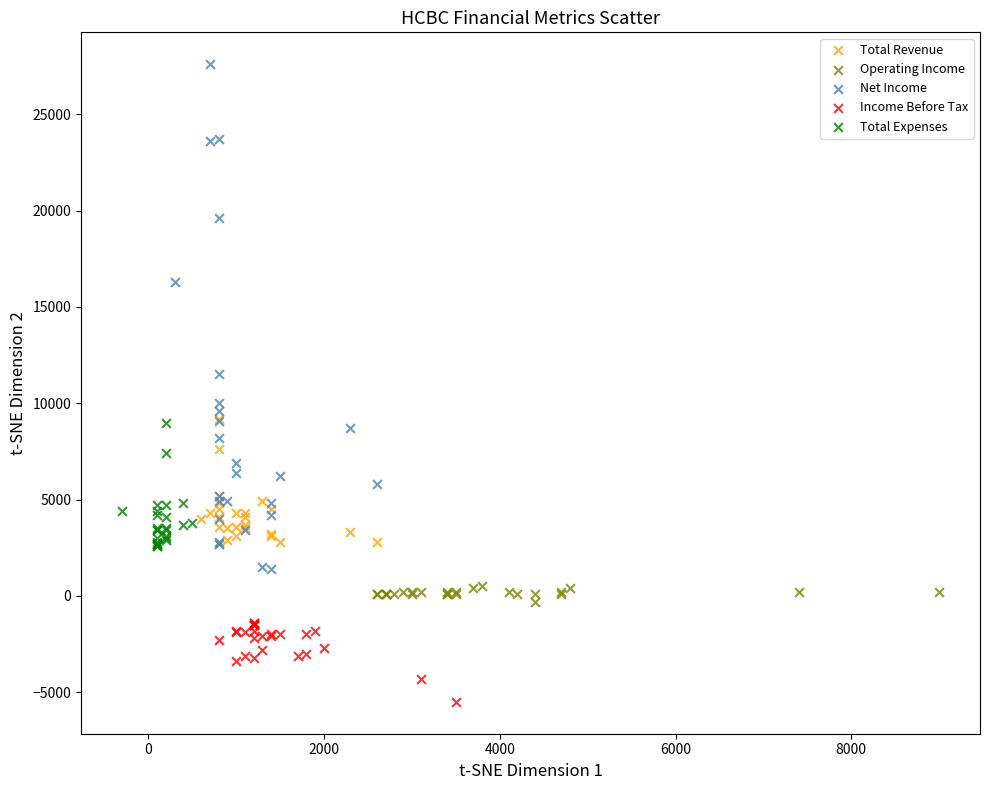

Which series reaches the maximum Y coordinate?

Net Income